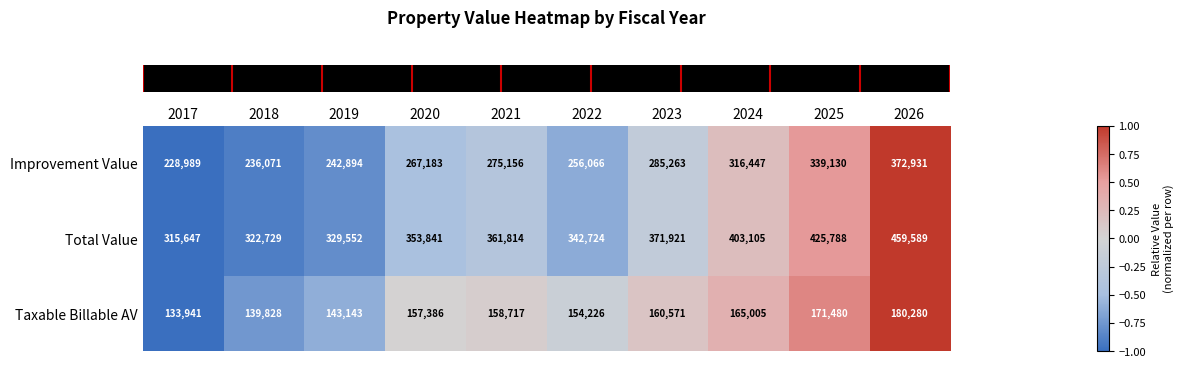

Is it true that Total Value equals 322729 at 2018?

True